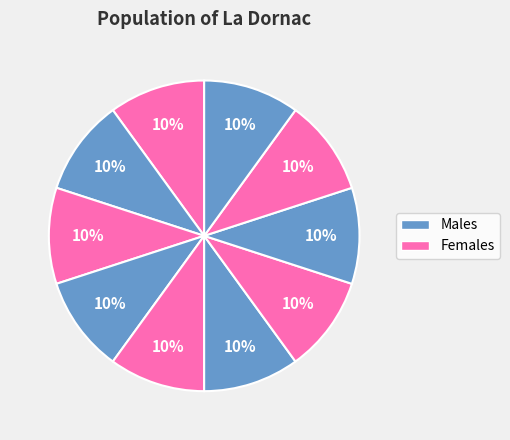

How many segments does this pie chart have?

10